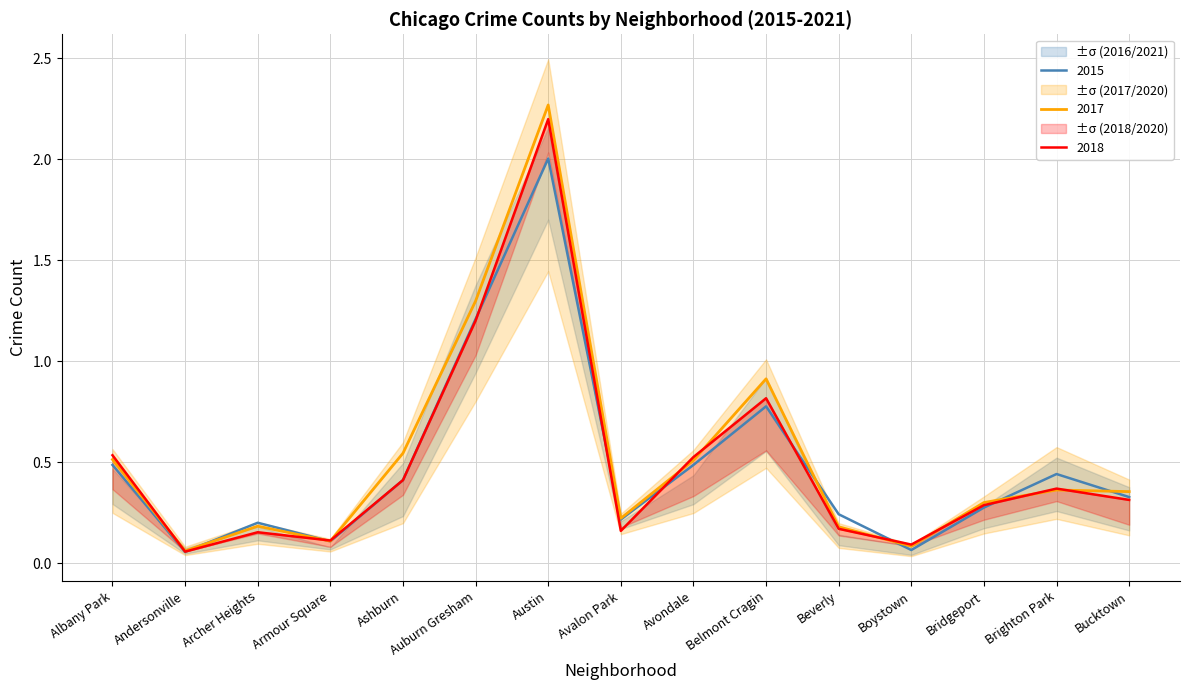

At which category does 2018 reach its first local peak?

Archer Heights